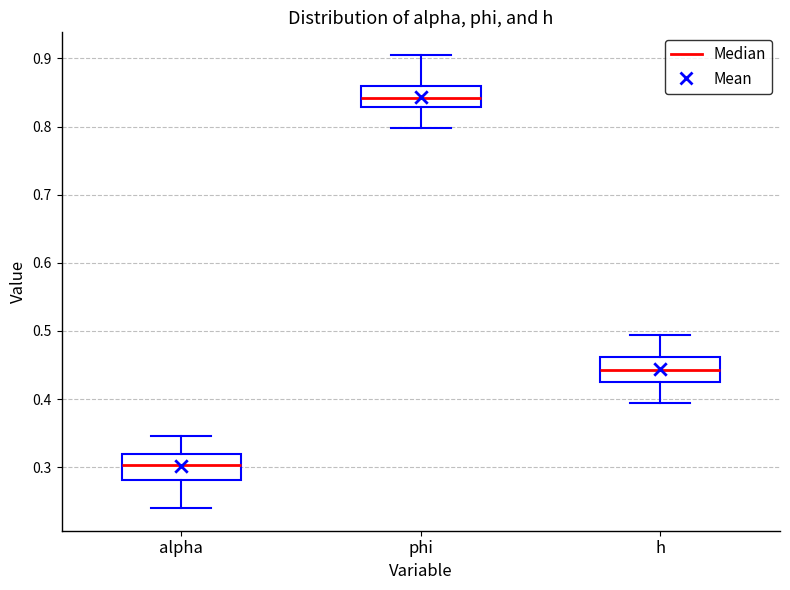

Which box has the lowest median line?

alpha